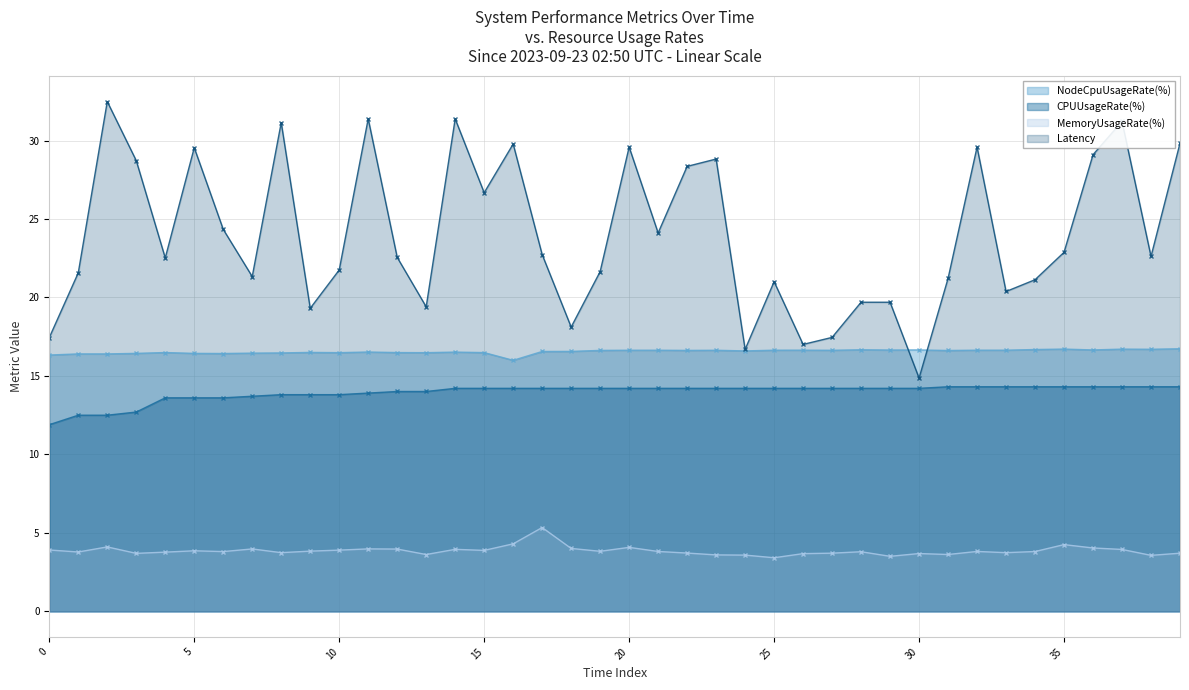

Does the chart have visible grid lines?

Yes